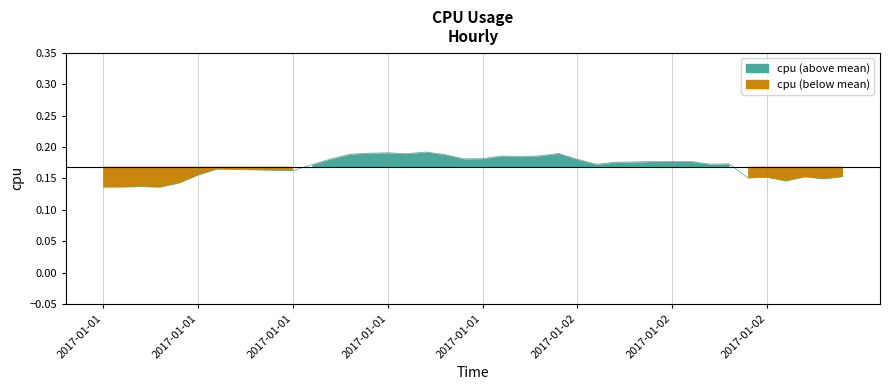

What is the difference between the maximum and second lowest values?

0.1